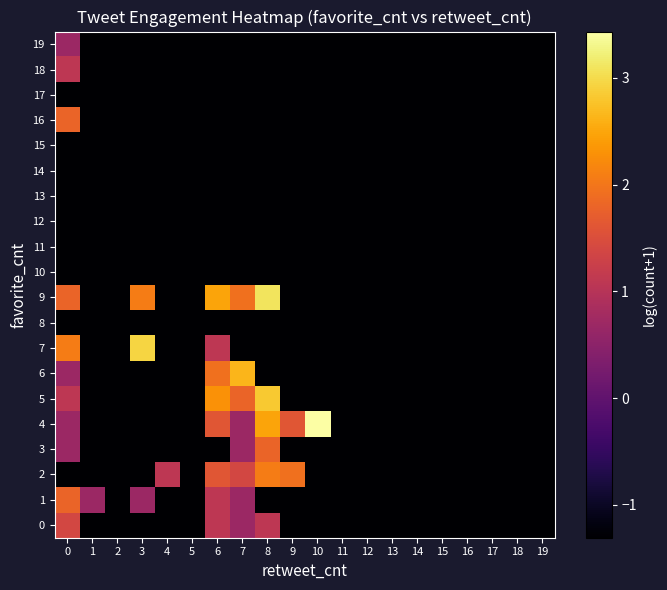

Reading left to right, list all the values displayed in this chart.

0: 0=1.4	1=-1.3	2=-1.3	3=-1.3	4=-1.3	5=-1.3	6=1.1	7=0.7	8=1.1	9=-1.3	10=-1.3	11=-1.3	12=-1.3	13=-1.3	14=-1.3	15=-1.3	16=-1.3	17=-1.3	18=-1.3	19=-1.3
1: 0=1.8	1=0.7	2=-1.3	3=0.7	4=-1.3	5=-1.3	6=1.1	7=0.7	8=-1.3	9=-1.3	10=-1.3	11=-1.3	12=-1.3	13=-1.3	14=-1.3	15=-1.3	16=-1.3	17=-1.3	18=-1.3	19=-1.3
2: 0=-1.3	1=-1.3	2=-1.3	3=-1.3	4=1.1	5=-1.3	6=1.6	7=1.4	8=2.1	9=1.9	10=-1.3	11=-1.3	12=-1.3	13=-1.3	14=-1.3	15=-1.3	16=-1.3	17=-1.3	18=-1.3	19=-1.3
3: 0=0.7	1=-1.3	2=-1.3	3=-1.3	4=-1.3	5=-1.3	6=-1.3	7=0.7	8=1.8	9=-1.3	10=-1.3	11=-1.3	12=-1.3	13=-1.3	14=-1.3	15=-1.3	16=-1.3	17=-1.3	18=-1.3	19=-1.3
4: 0=0.7	1=-1.3	2=-1.3	3=-1.3	4=-1.3	5=-1.3	6=1.6	7=0.7	8=2.5	9=1.6	10=3.4	11=-1.3	12=-1.3	13=-1.3	14=-1.3	15=-1.3	16=-1.3	17=-1.3	18=-1.3	19=-1.3
5: 0=1.1	1=-1.3	2=-1.3	3=-1.3	4=-1.3	5=-1.3	6=2.3	7=1.8	8=2.8	9=-1.3	10=-1.3	11=-1.3	12=-1.3	13=-1.3	14=-1.3	15=-1.3	16=-1.3	17=-1.3	18=-1.3	19=-1.3
6: 0=0.7	1=-1.3	2=-1.3	3=-1.3	4=-1.3	5=-1.3	6=1.9	7=2.6	8=-1.3	9=-1.3	10=-1.3	11=-1.3	12=-1.3	13=-1.3	14=-1.3	15=-1.3	16=-1.3	17=-1.3	18=-1.3	19=-1.3
7: 0=2.1	1=-1.3	2=-1.3	3=2.9	4=-1.3	5=-1.3	6=1.1	7=-1.3	8=-1.3	9=-1.3	10=-1.3	11=-1.3	12=-1.3	13=-1.3	14=-1.3	15=-1.3	16=-1.3	17=-1.3	18=-1.3	19=-1.3
8: 0=-1.3	1=-1.3	2=-1.3	3=-1.3	4=-1.3	5=-1.3	6=-1.3	7=-1.3	8=-1.3	9=-1.3	10=-1.3	11=-1.3	12=-1.3	13=-1.3	14=-1.3	15=-1.3	16=-1.3	17=-1.3	18=-1.3	19=-1.3
9: 0=1.8	1=-1.3	2=-1.3	3=2.1	4=-1.3	5=-1.3	6=2.5	7=1.9	8=3.1	9=-1.3	10=-1.3	11=-1.3	12=-1.3	13=-1.3	14=-1.3	15=-1.3	16=-1.3	17=-1.3	18=-1.3	19=-1.3
10: 0=-1.3	1=-1.3	2=-1.3	3=-1.3	4=-1.3	5=-1.3	6=-1.3	7=-1.3	8=-1.3	9=-1.3	10=-1.3	11=-1.3	12=-1.3	13=-1.3	14=-1.3	15=-1.3	16=-1.3	17=-1.3	18=-1.3	19=-1.3
11: 0=-1.3	1=-1.3	2=-1.3	3=-1.3	4=-1.3	5=-1.3	6=-1.3	7=-1.3	8=-1.3	9=-1.3	10=-1.3	11=-1.3	12=-1.3	13=-1.3	14=-1.3	15=-1.3	16=-1.3	17=-1.3	18=-1.3	19=-1.3
12: 0=-1.3	1=-1.3	2=-1.3	3=-1.3	4=-1.3	5=-1.3	6=-1.3	7=-1.3	8=-1.3	9=-1.3	10=-1.3	11=-1.3	12=-1.3	13=-1.3	14=-1.3	15=-1.3	16=-1.3	17=-1.3	18=-1.3	19=-1.3
13: 0=-1.3	1=-1.3	2=-1.3	3=-1.3	4=-1.3	5=-1.3	6=-1.3	7=-1.3	8=-1.3	9=-1.3	10=-1.3	11=-1.3	12=-1.3	13=-1.3	14=-1.3	15=-1.3	16=-1.3	17=-1.3	18=-1.3	19=-1.3
14: 0=-1.3	1=-1.3	2=-1.3	3=-1.3	4=-1.3	5=-1.3	6=-1.3	7=-1.3	8=-1.3	9=-1.3	10=-1.3	11=-1.3	12=-1.3	13=-1.3	14=-1.3	15=-1.3	16=-1.3	17=-1.3	18=-1.3	19=-1.3
15: 0=-1.3	1=-1.3	2=-1.3	3=-1.3	4=-1.3	5=-1.3	6=-1.3	7=-1.3	8=-1.3	9=-1.3	10=-1.3	11=-1.3	12=-1.3	13=-1.3	14=-1.3	15=-1.3	16=-1.3	17=-1.3	18=-1.3	19=-1.3
16: 0=1.8	1=-1.3	2=-1.3	3=-1.3	4=-1.3	5=-1.3	6=-1.3	7=-1.3	8=-1.3	9=-1.3	10=-1.3	11=-1.3	12=-1.3	13=-1.3	14=-1.3	15=-1.3	16=-1.3	17=-1.3	18=-1.3	19=-1.3
17: 0=-1.3	1=-1.3	2=-1.3	3=-1.3	4=-1.3	5=-1.3	6=-1.3	7=-1.3	8=-1.3	9=-1.3	10=-1.3	11=-1.3	12=-1.3	13=-1.3	14=-1.3	15=-1.3	16=-1.3	17=-1.3	18=-1.3	19=-1.3
18: 0=1.1	1=-1.3	2=-1.3	3=-1.3	4=-1.3	5=-1.3	6=-1.3	7=-1.3	8=-1.3	9=-1.3	10=-1.3	11=-1.3	12=-1.3	13=-1.3	14=-1.3	15=-1.3	16=-1.3	17=-1.3	18=-1.3	19=-1.3
19: 0=0.7	1=-1.3	2=-1.3	3=-1.3	4=-1.3	5=-1.3	6=-1.3	7=-1.3	8=-1.3	9=-1.3	10=-1.3	11=-1.3	12=-1.3	13=-1.3	14=-1.3	15=-1.3	16=-1.3	17=-1.3	18=-1.3	19=-1.3